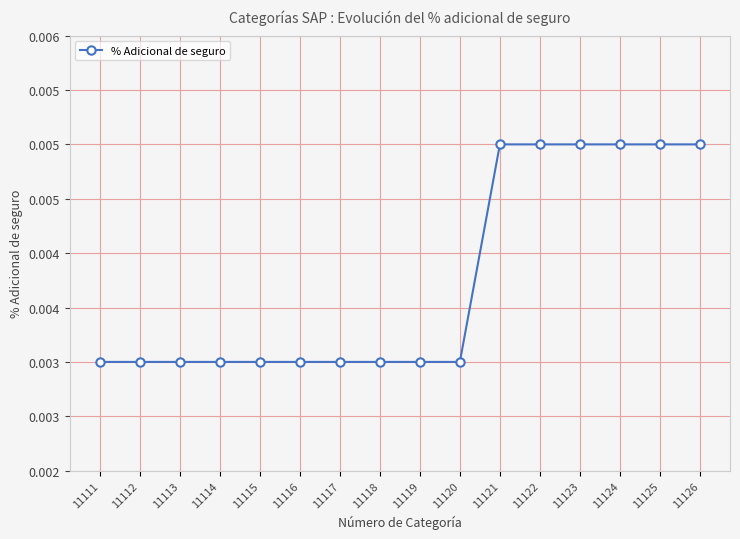

True or false: the data shows 0.0 at 11120.

True